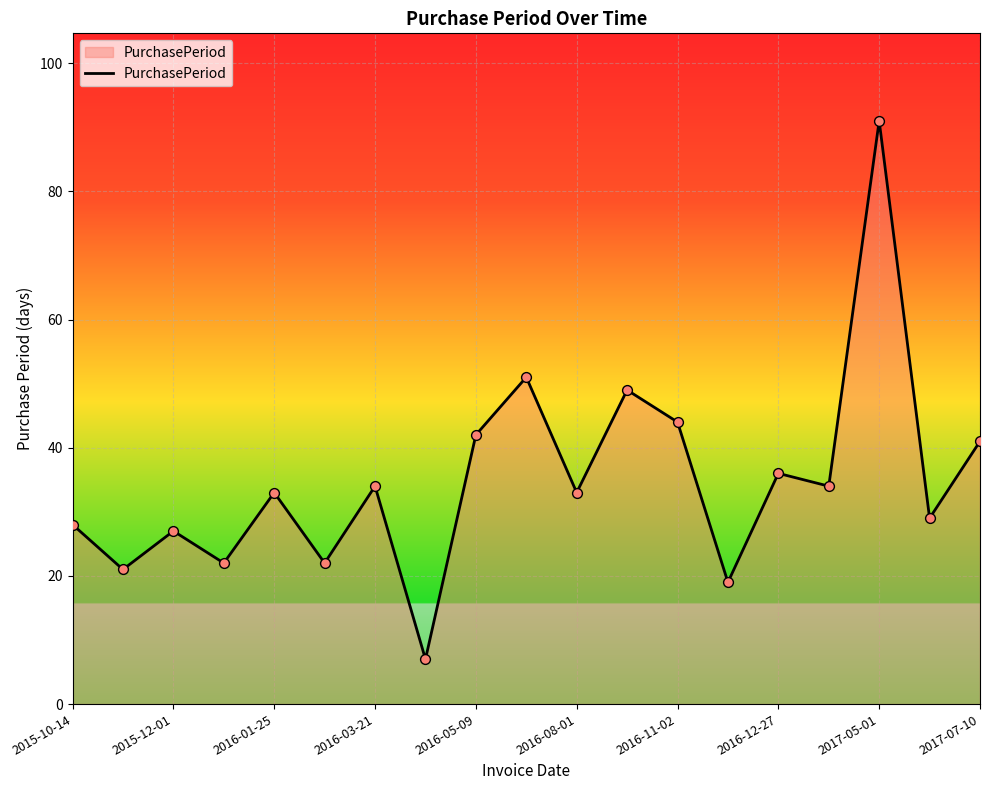

What is the difference between the maximum and minimum values?

84